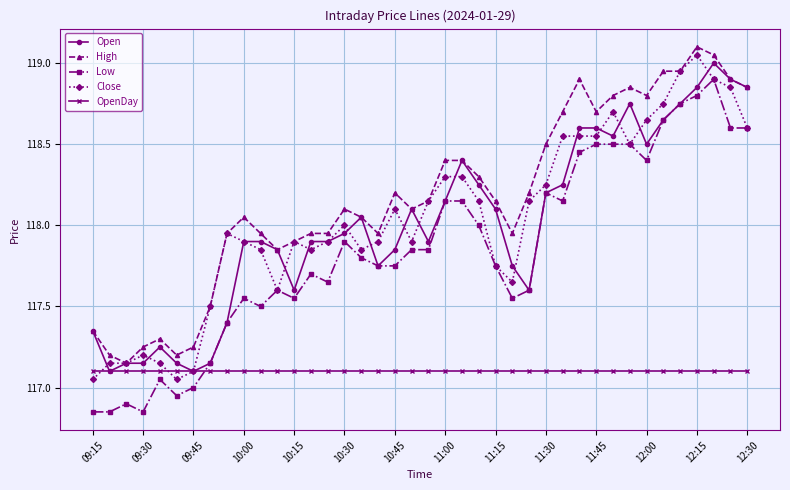

What is the greatest value displayed?

119.1